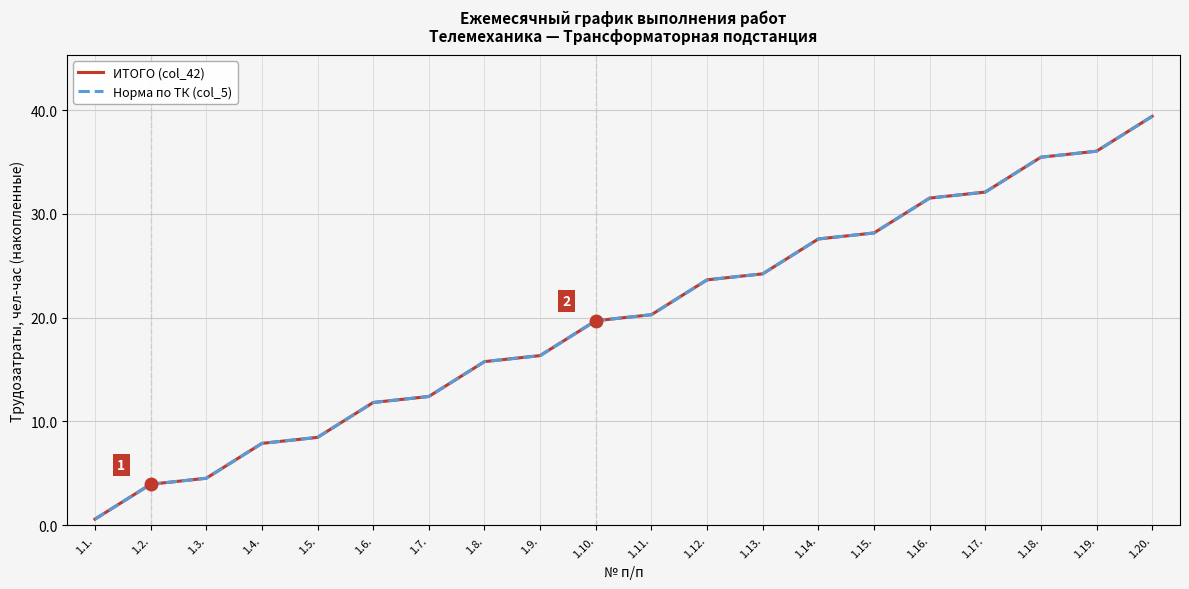

Which label corresponds to the smallest value in the chart?

1.1.